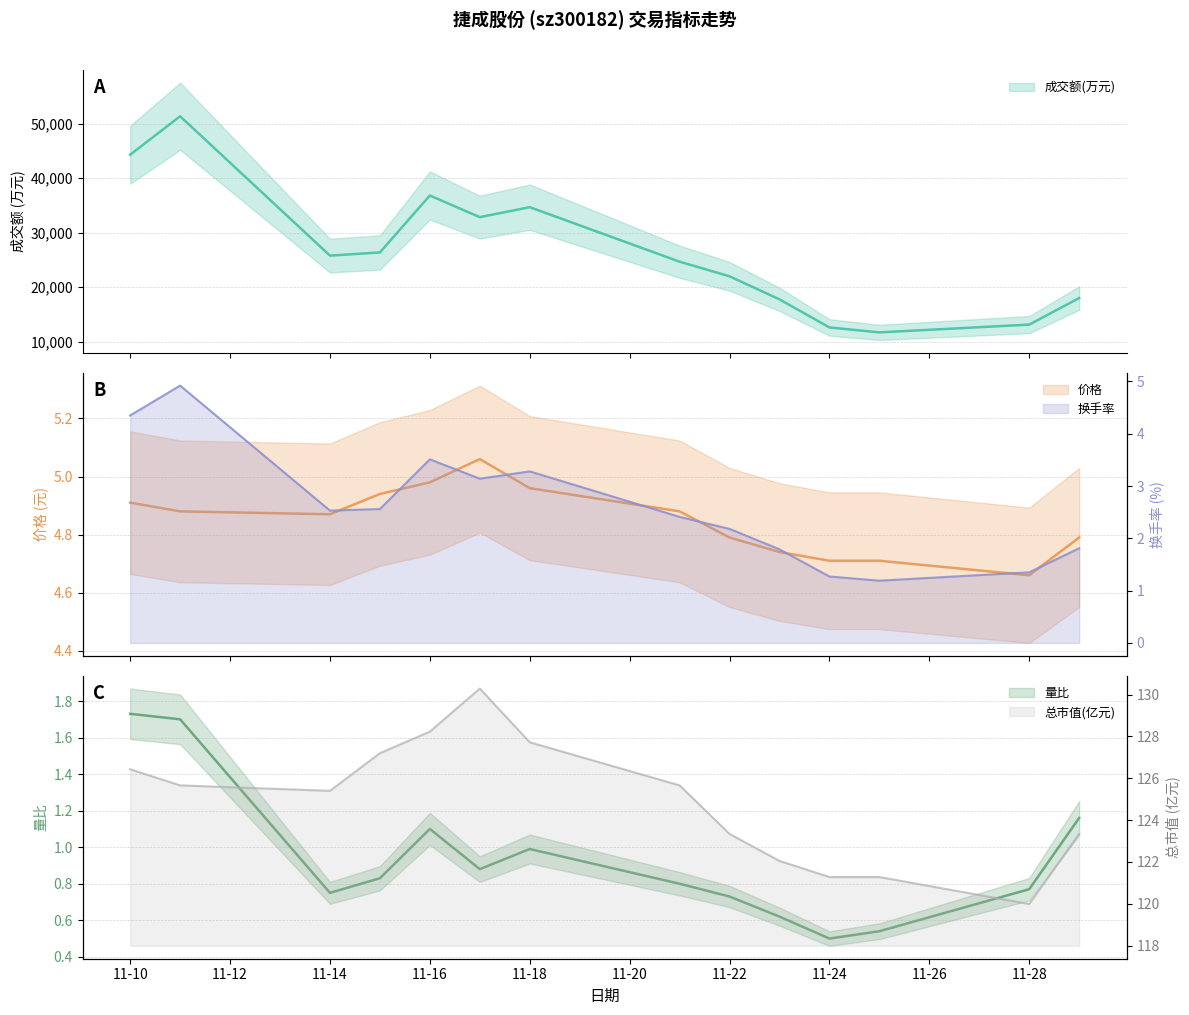

What is the value of the 量比 point at the 5th from the left?

1.1